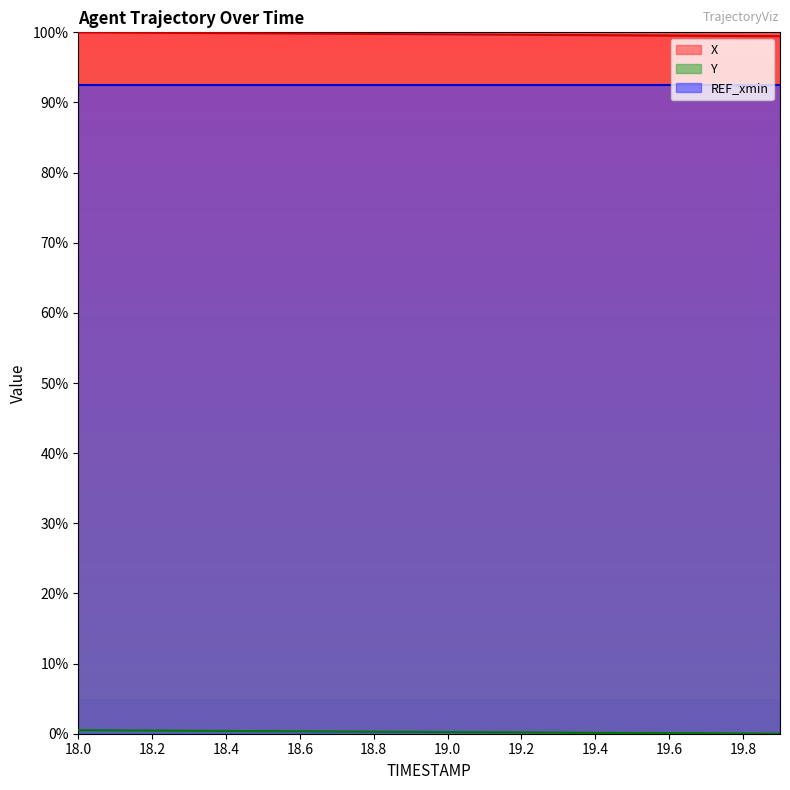

True or false: Y has a value of 0.2 at 19.3.

True